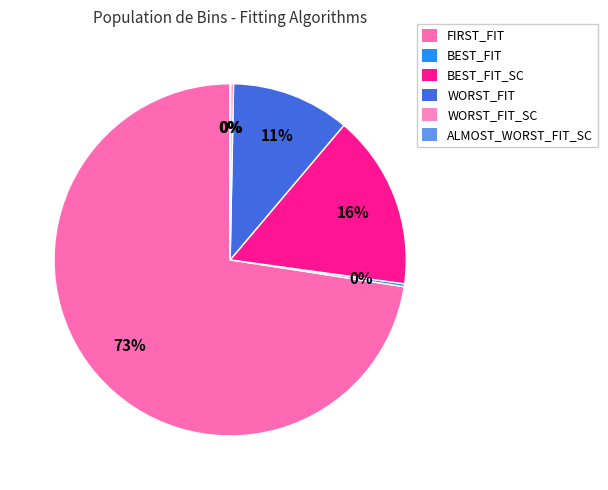

How many segments does this pie chart have?

6